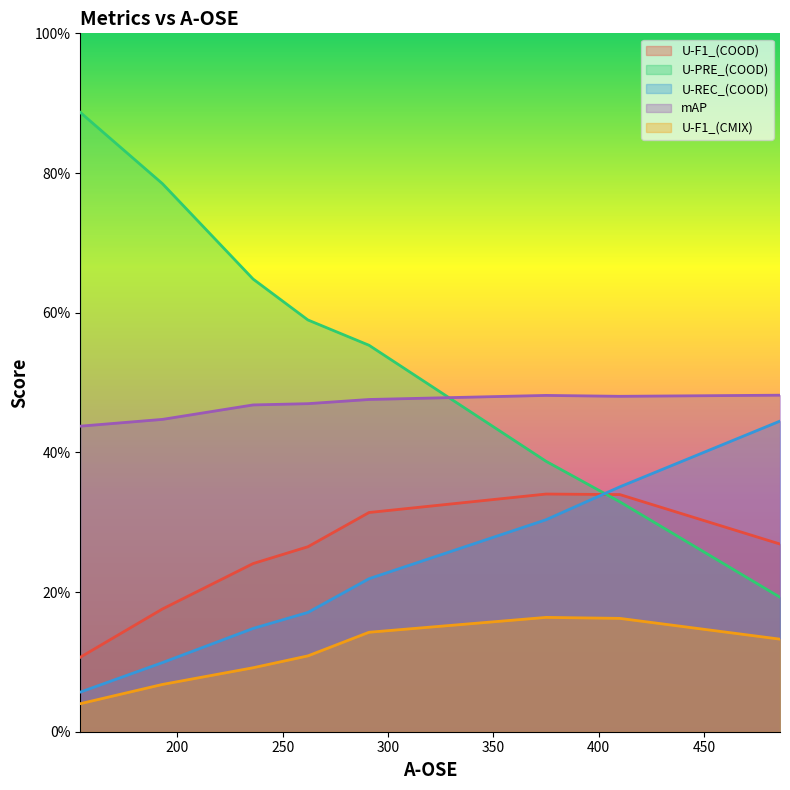

Rank the series by their maximum value, from highest to lowest.

U-PRE_(COOD), mAP, U-REC_(COOD), U-F1_(COOD), U-F1_(CMIX)